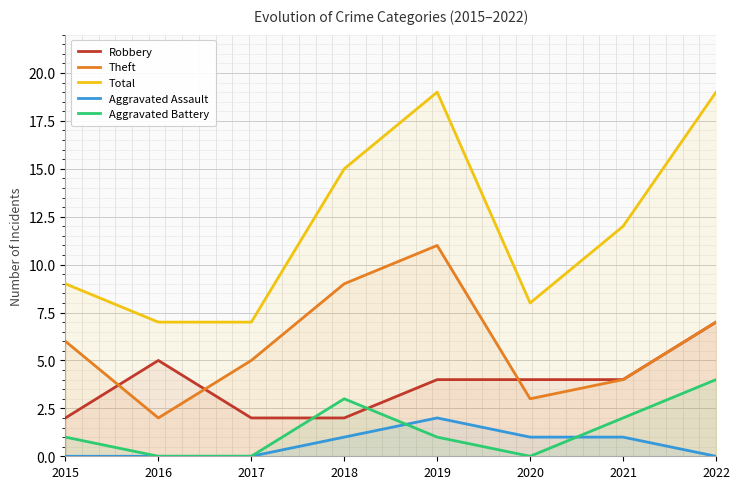

What is the total value across all series at 2016?

14